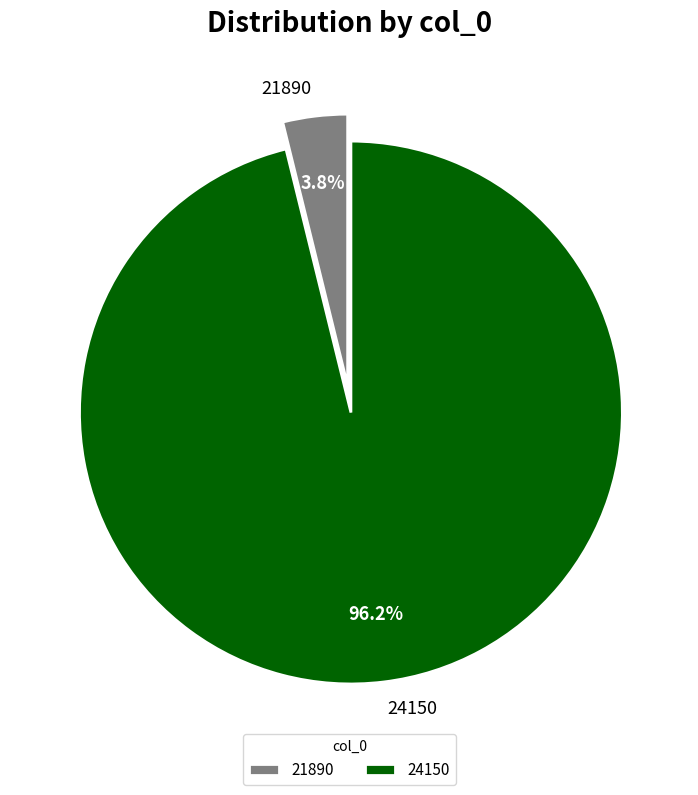

Which has a higher value, 24150 or 21890?

24150